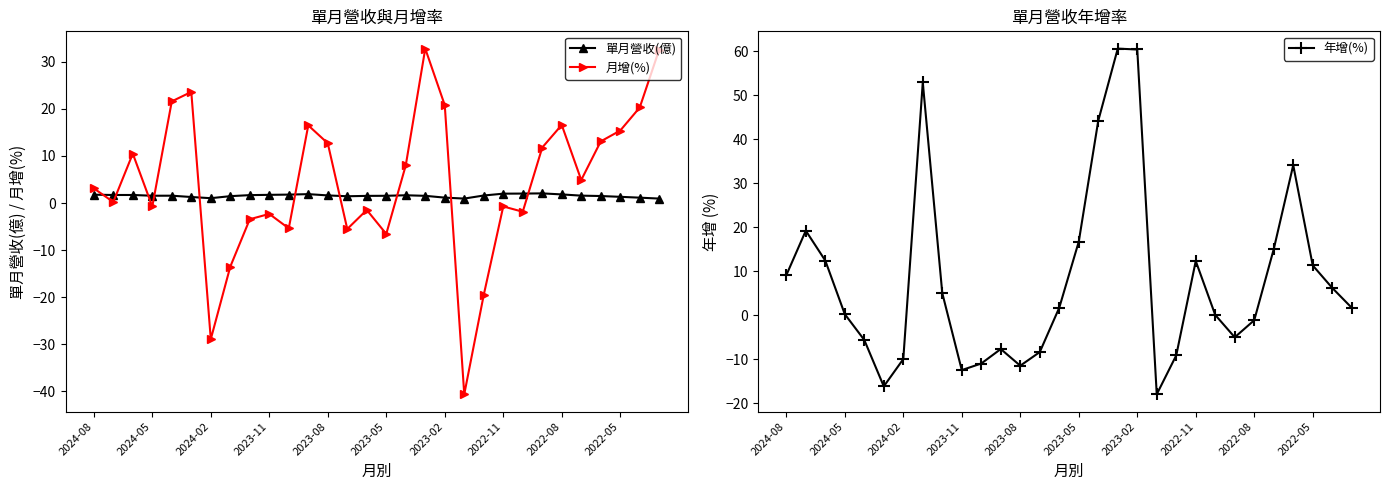

What position from the left is 22?

23